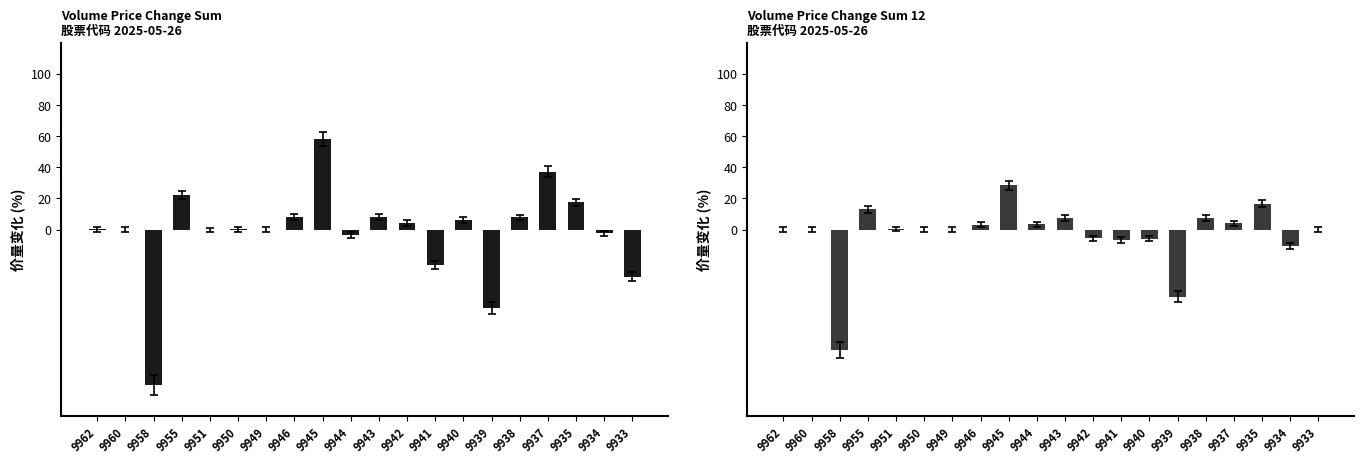

How many positive values does the Volume_Price_Change_sum_12 series have?

11